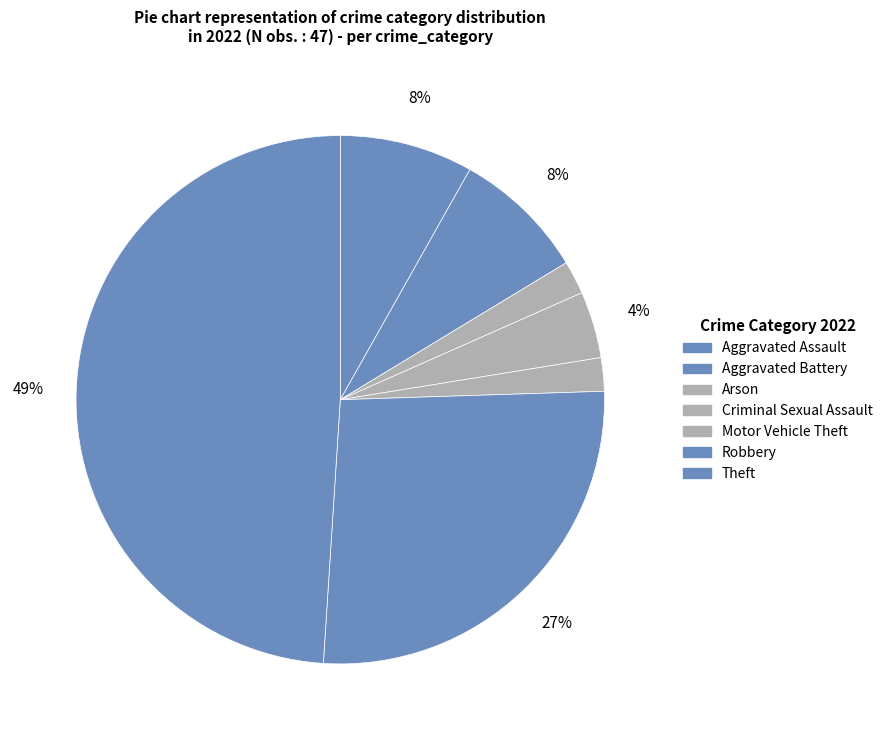

Count the number of slices in the pie.

7